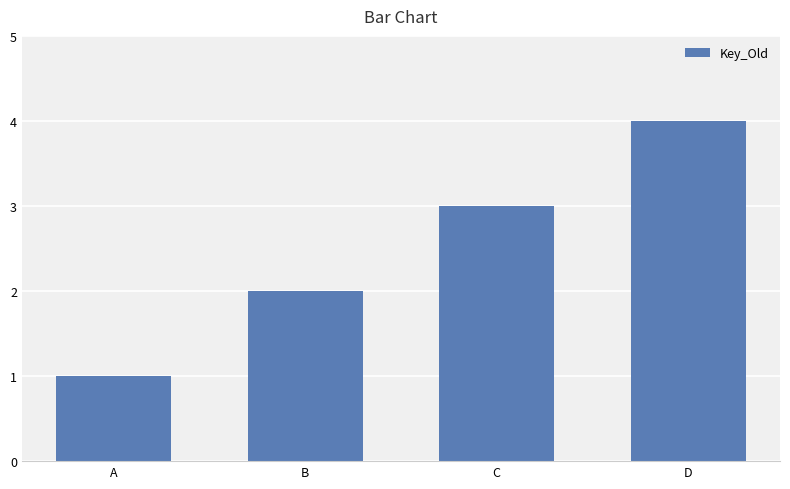

What is the difference between the maximum and minimum values?

3